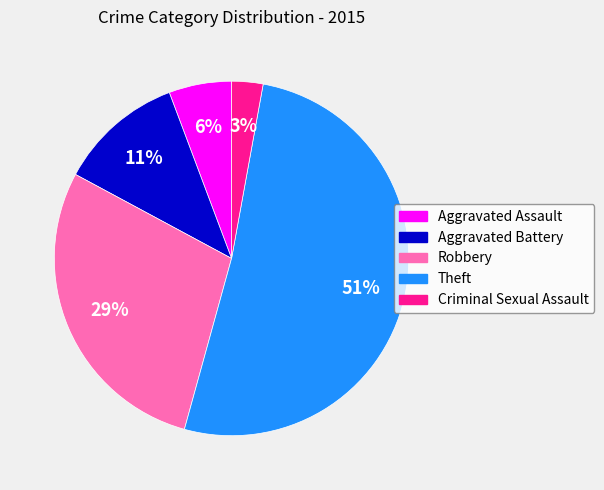

To the nearest percent, what percentage of the pie is Aggravated Assault?

6%